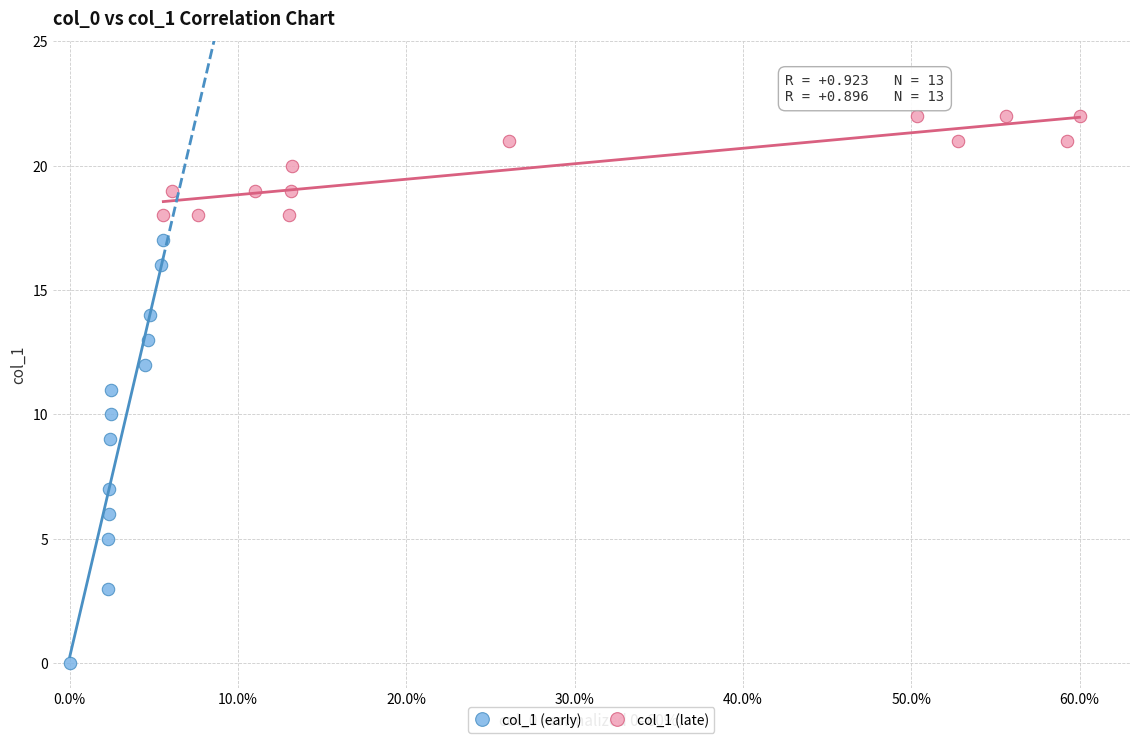

Which series reaches the minimum Y coordinate?

col_1 (early)